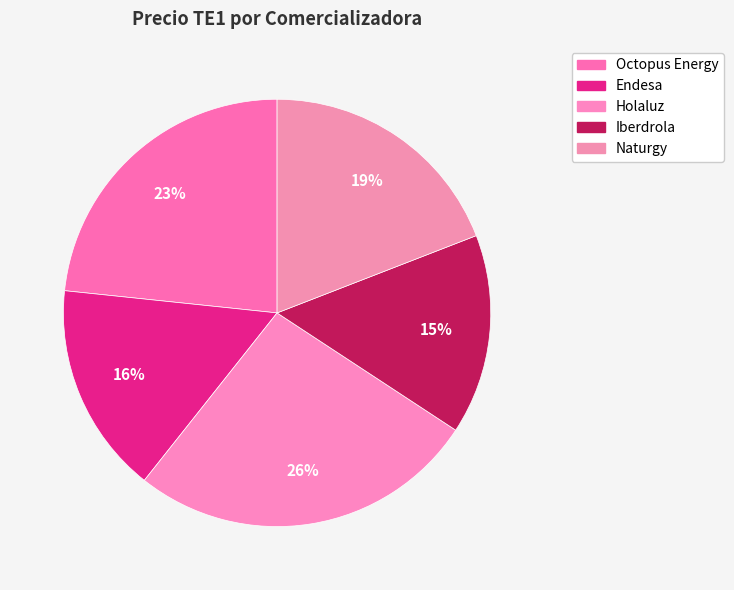

What percentage is the Endesa slice, to the nearest percent?

16%